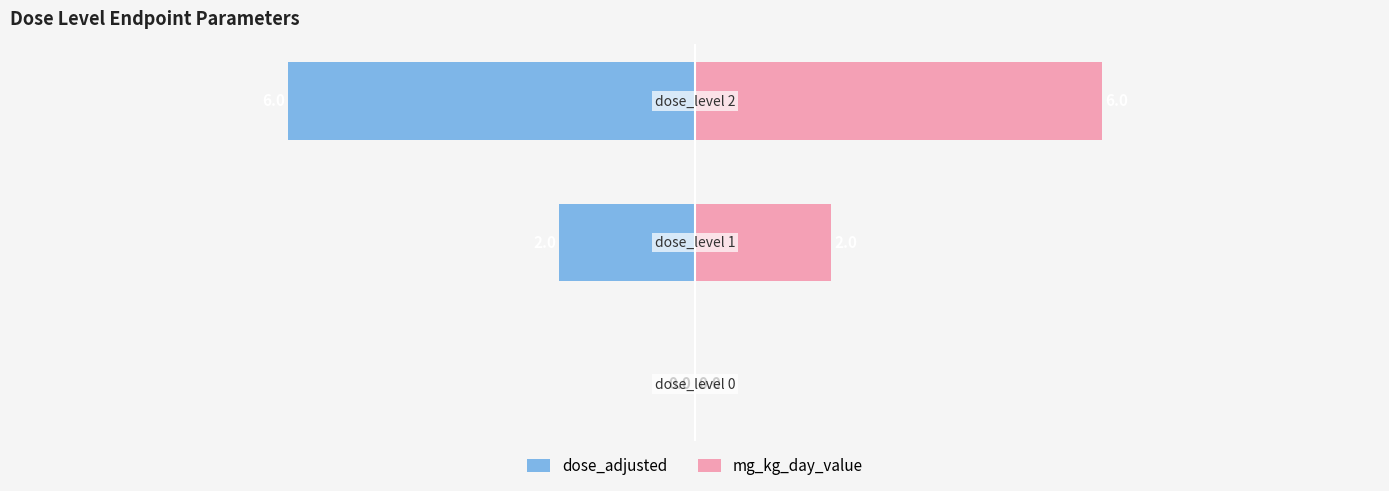

What is the difference between the highest and lowest values at 2?

12